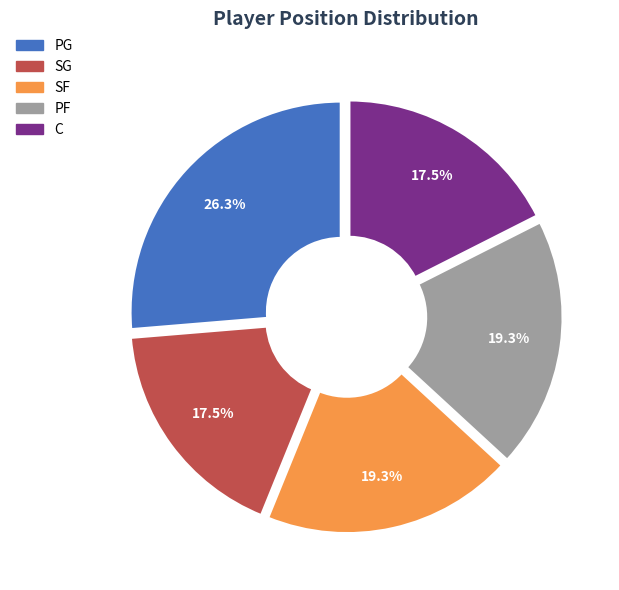

Is it true that SF is 9% of the pie?

False